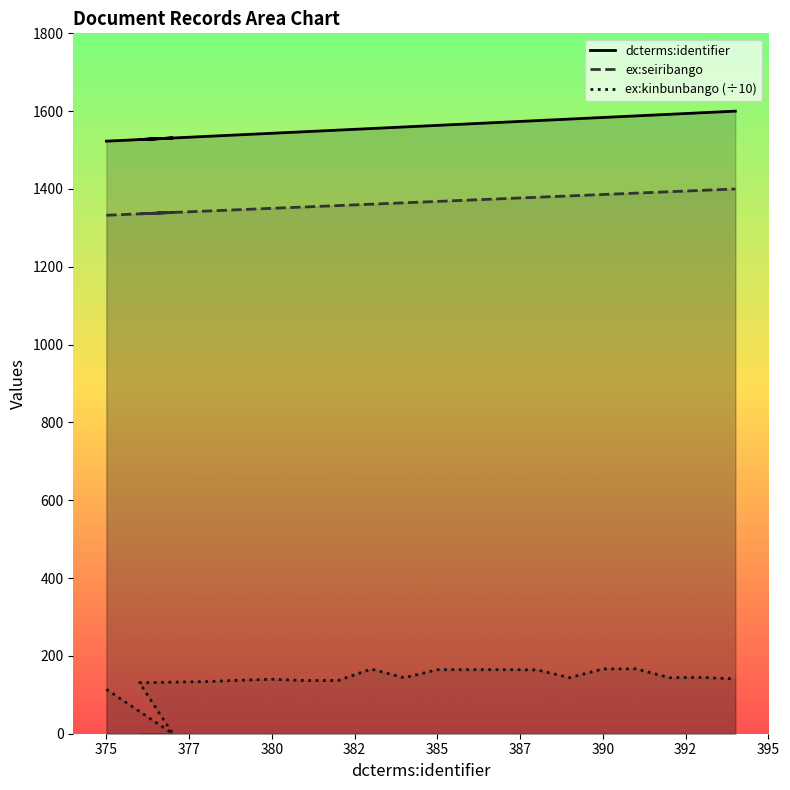

Count the number of data series in this chart.

3